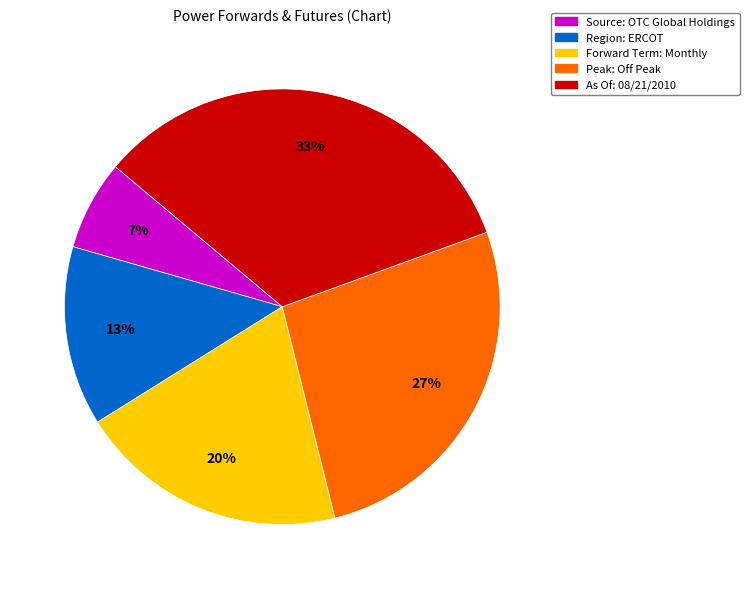

To the nearest percent, what is the average slice percentage?

20%